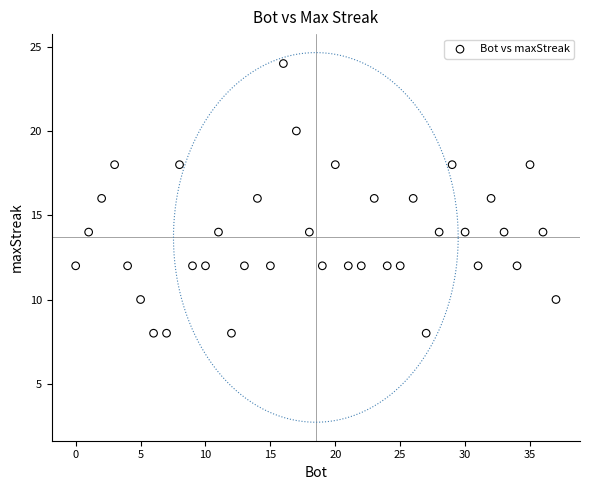

What is the range of X values (max minus min)?

37